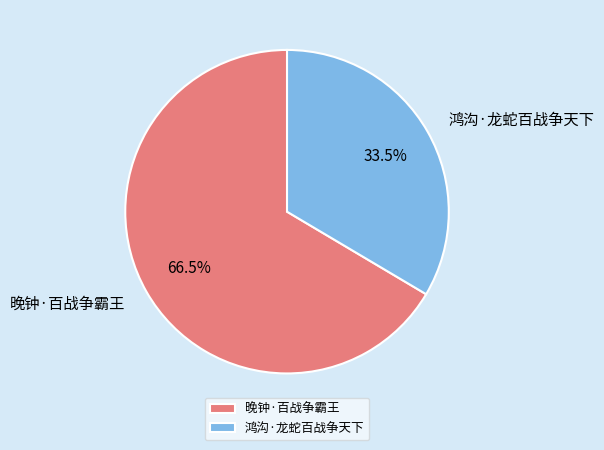

Count the number of slices in the pie.

2